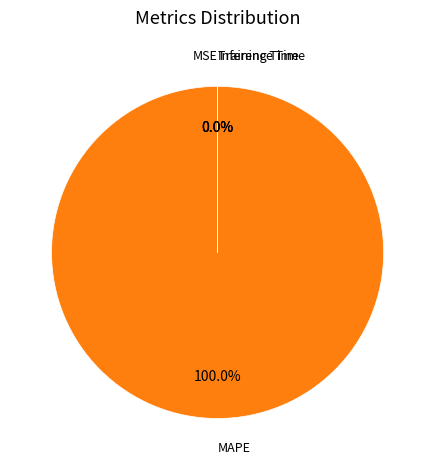

Does MAPE account for over 50% of the chart?

Yes